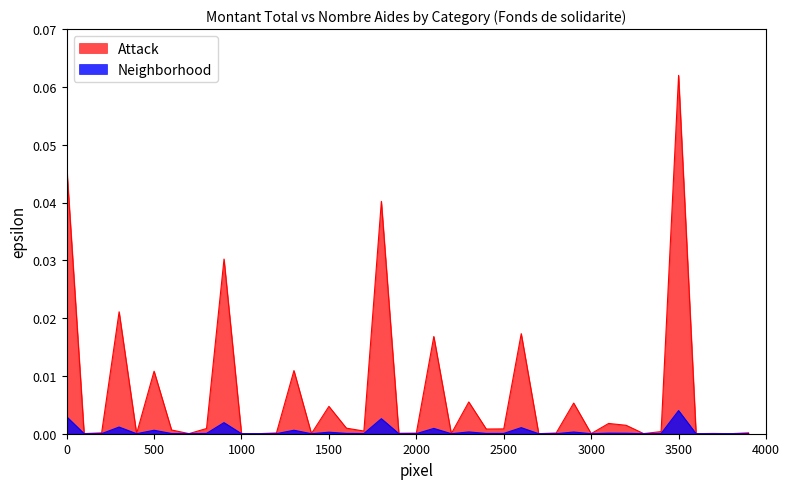

True or false: Neighborhood and Attack intersect in this chart.

False